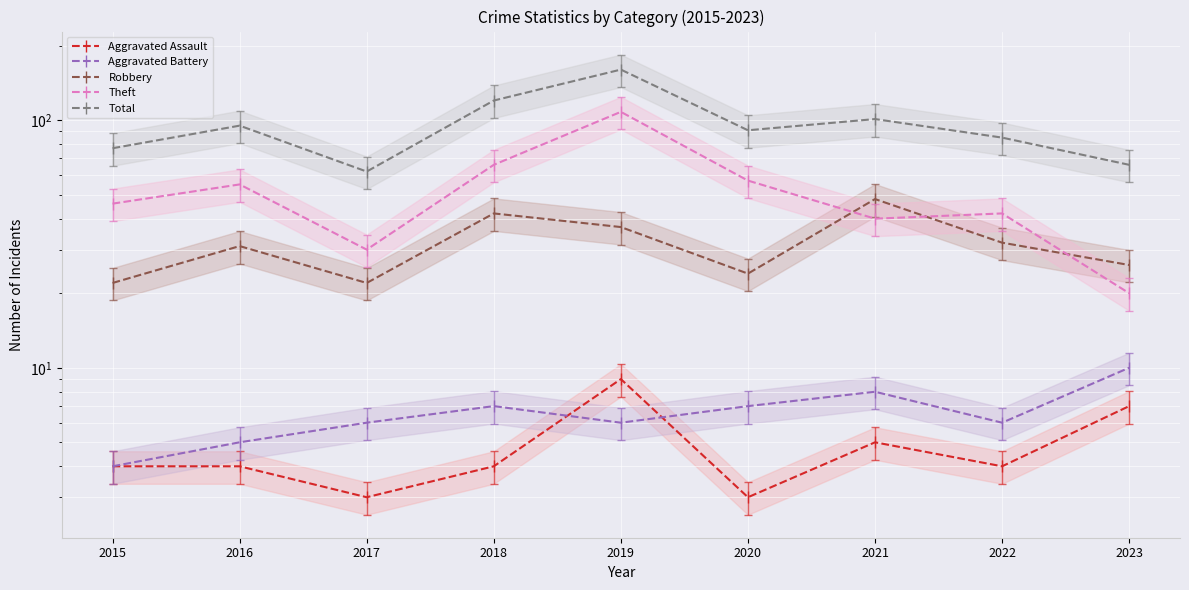

Reading left to right, list all the values displayed in this chart.

Aggravated Assault: 2015=4	2016=4	2017=3	2018=4	2019=9	2020=3	2021=5	2022=4	2023=7
Aggravated Battery: 2015=4	2016=5	2017=6	2018=7	2019=6	2020=7	2021=8	2022=6	2023=10
Robbery: 2015=22	2016=31	2017=22	2018=42	2019=37	2020=24	2021=48	2022=32	2023=26
Theft: 2015=46	2016=55	2017=30	2018=66	2019=108	2020=57	2021=40	2022=42	2023=20
Total: 2015=77	2016=95	2017=62	2018=120	2019=160	2020=91	2021=101	2022=85	2023=66